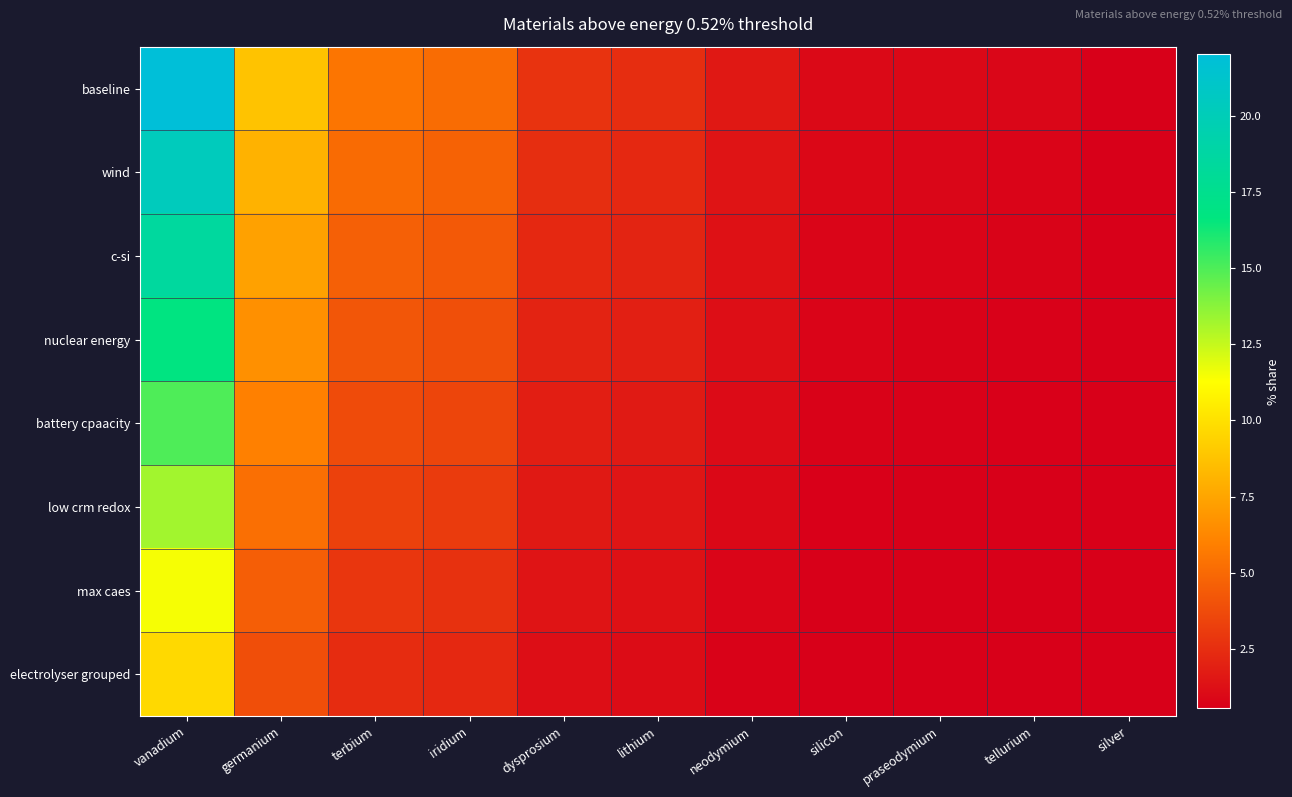

Reading left to right, list all the values displayed in this chart.

baseline: vanadium=22.0	germanium=8.8	terbium=5.5	iridium=5.1	dysprosium=2.7	lithium=2.5	neodymium=1.6	silicon=1.0	praseodymium=0.9	tellurium=0.9	silver=0.5
wind: vanadium=20.3	germanium=8.1	terbium=5.1	iridium=4.7	dysprosium=2.5	lithium=2.3	neodymium=1.5	silicon=0.9	praseodymium=0.8	tellurium=0.8	silver=0.5
c-si: vanadium=18.5	germanium=7.4	terbium=4.6	iridium=4.3	dysprosium=2.3	lithium=2.1	neodymium=1.3	silicon=0.8	praseodymium=0.8	tellurium=0.7	silver=0.5
nuclear energy: vanadium=16.7	germanium=6.7	terbium=4.2	iridium=3.9	dysprosium=2.1	lithium=1.9	neodymium=1.2	silicon=0.8	praseodymium=0.7	tellurium=0.7	silver=0.4
battery cpaacity: vanadium=15.0	germanium=6.0	terbium=3.8	iridium=3.5	dysprosium=1.9	lithium=1.7	neodymium=1.1	silicon=0.7	praseodymium=0.6	tellurium=0.6	silver=0.4
low crm redox: vanadium=13.2	germanium=5.3	terbium=3.3	iridium=3.1	dysprosium=1.6	lithium=1.5	neodymium=1.0	silicon=0.6	praseodymium=0.6	tellurium=0.5	silver=0.3
max caes: vanadium=11.5	germanium=4.6	terbium=2.9	iridium=2.7	dysprosium=1.4	lithium=1.3	neodymium=0.8	silicon=0.5	praseodymium=0.5	tellurium=0.4	silver=0.3
electrolyser grouped: vanadium=9.7	germanium=3.9	terbium=2.4	iridium=2.3	dysprosium=1.2	lithium=1.1	neodymium=0.7	silicon=0.4	praseodymium=0.4	tellurium=0.4	silver=0.2